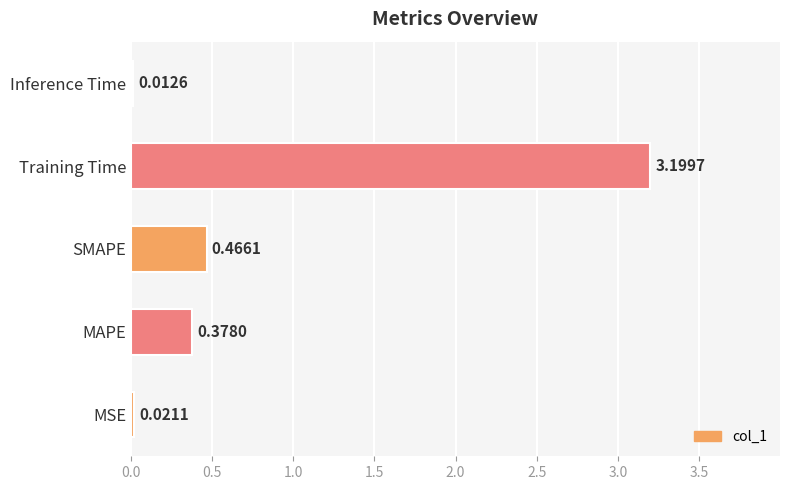

At which category does the chart reach its minimum across all series?

Inference Time